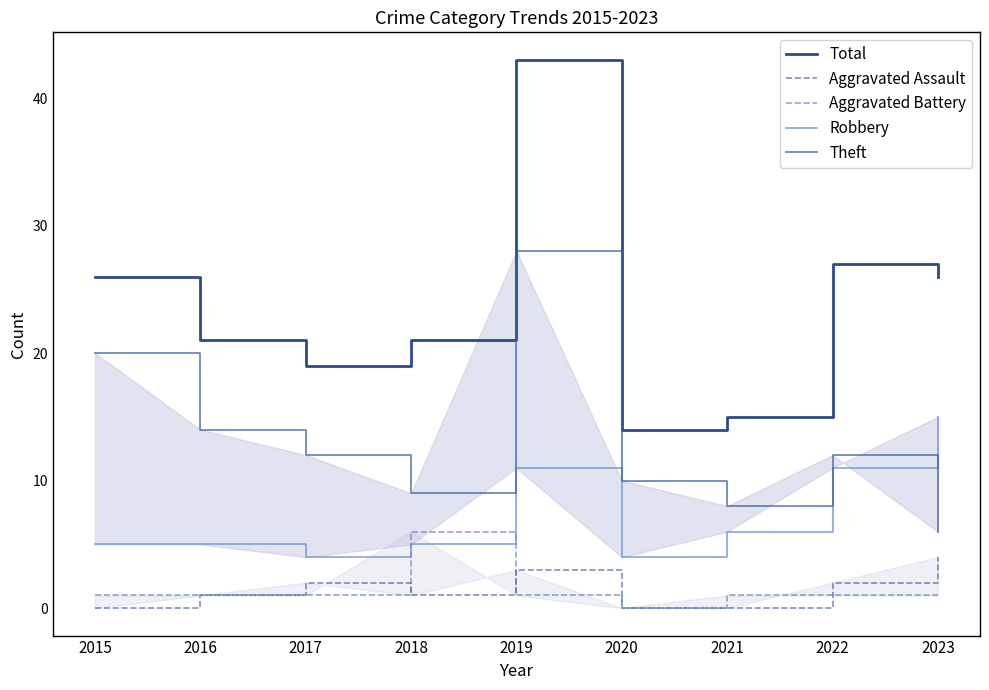

Is it true that Aggravated Battery equals 6 at 2018?

True